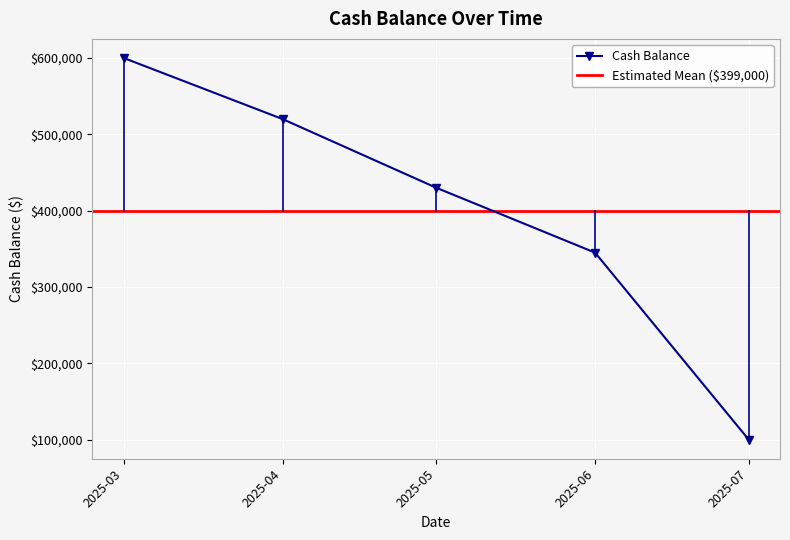

List the labels in order of Cash Balance value, largest first.

2025-03, 2025-04, 2025-05, 2025-06, 2025-07